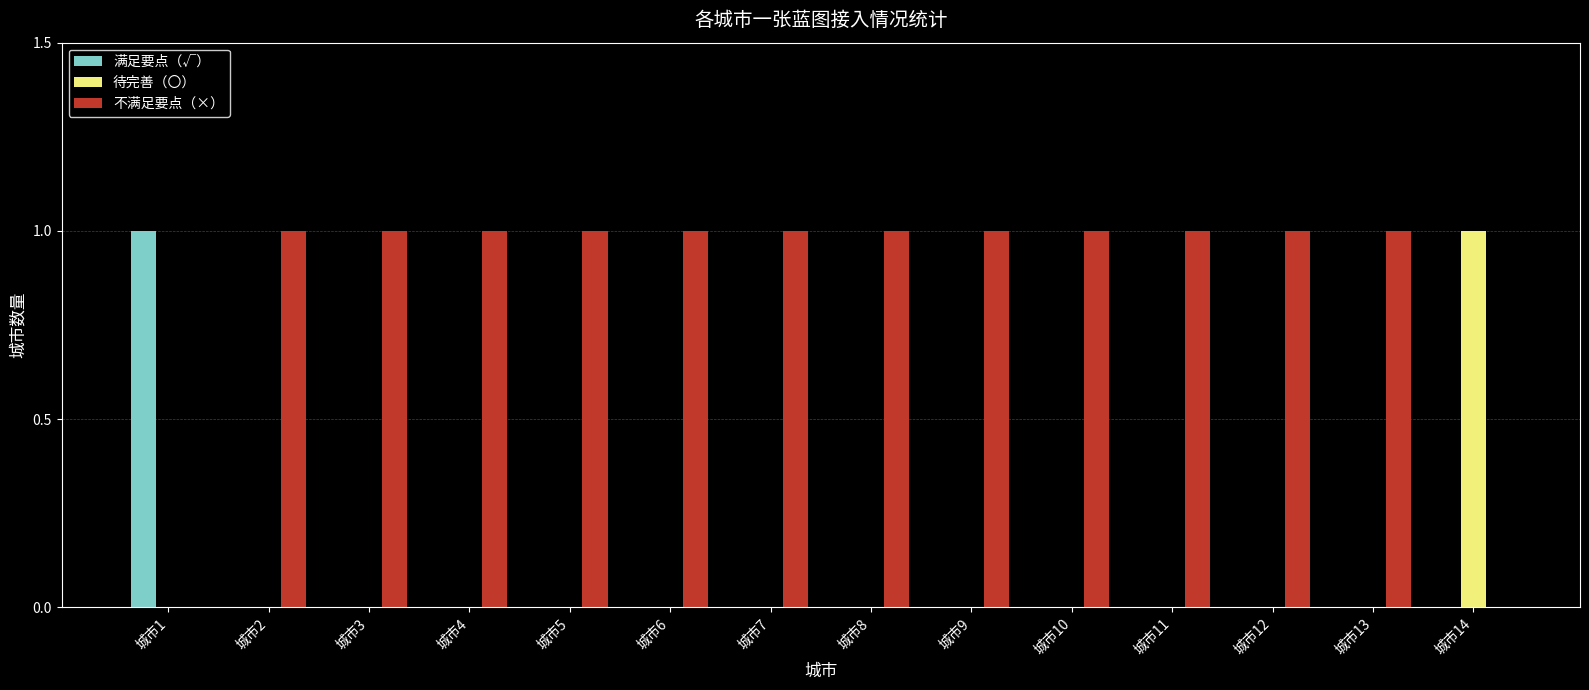

Is the value of 不满足要点（×） at 城市5 greater than the value of 待完善（〇） at 城市3?

Yes